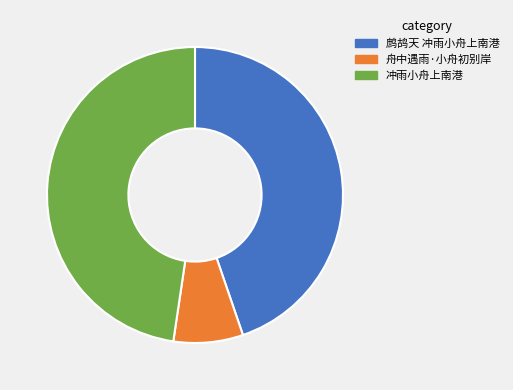

The 冲雨小舟上南港 slice represents 59% of the pie. True or false?

False